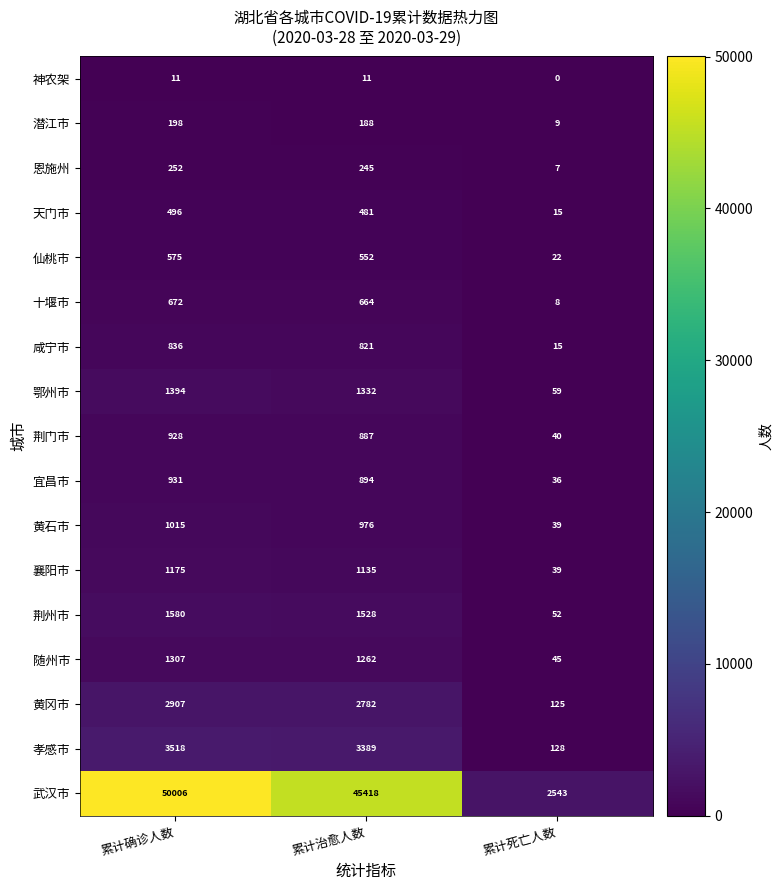

Where does the 荆州市 series first go above 1528?

累计确诊人数